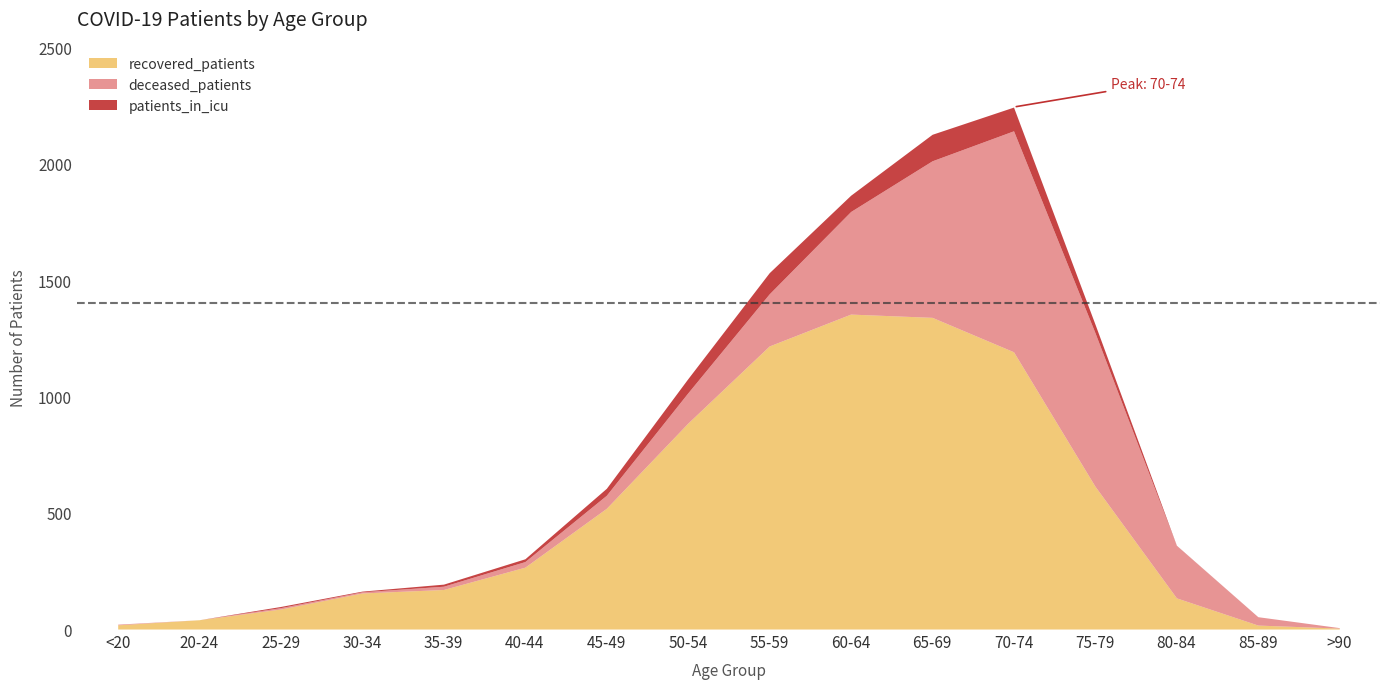

True or false: patients_in_icu and recovered_patients cross at least once.

False